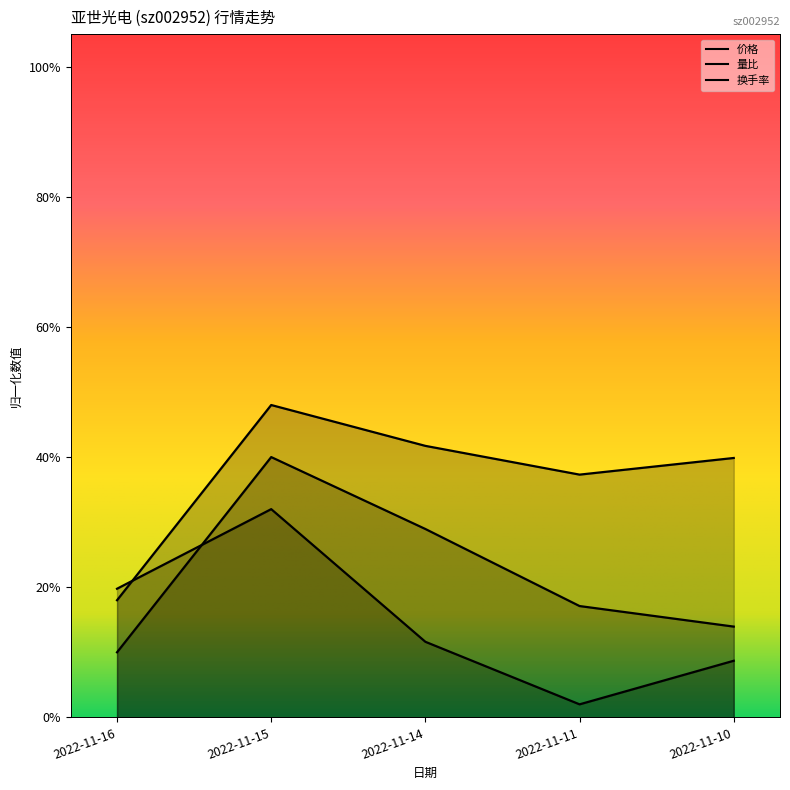

At which label does 换手率 reach its peak?

2022-11-15